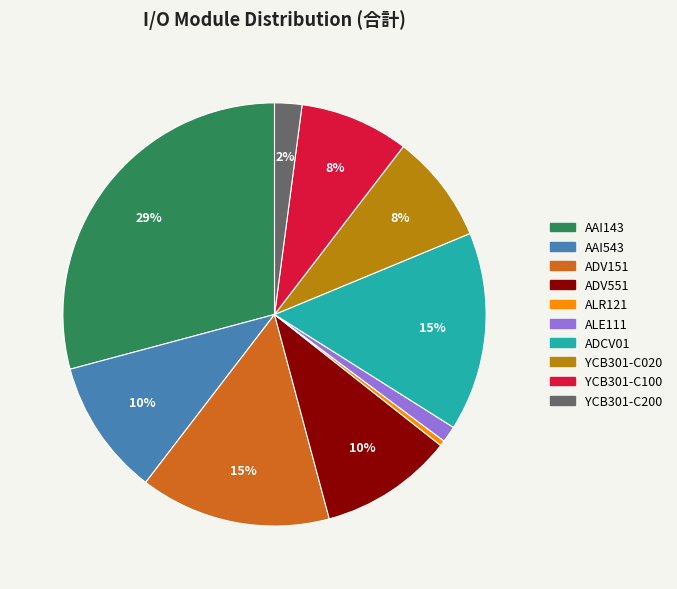

Which category has the smallest portion of the pie?

ALR121